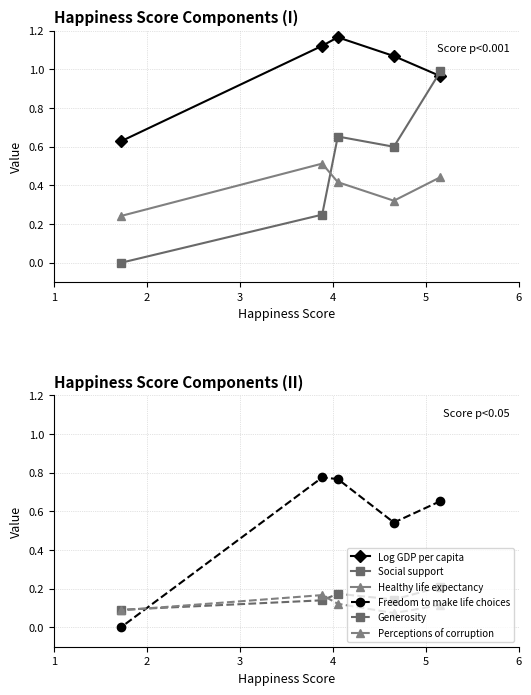

How many categories are shown in the chart?

5